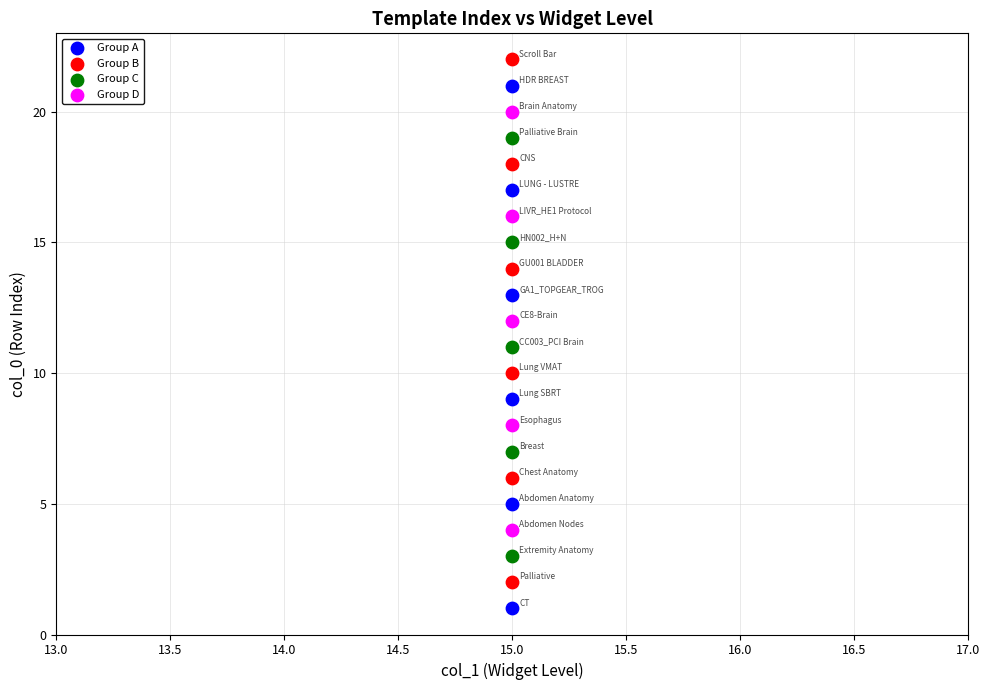

Which series contains the lowest Y value?

Group A